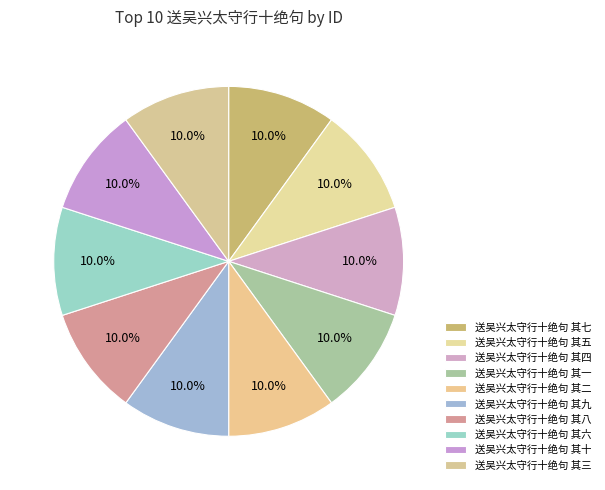

To the nearest percent, what portion does 送吴兴太守行十绝句 其八 represent?

10%